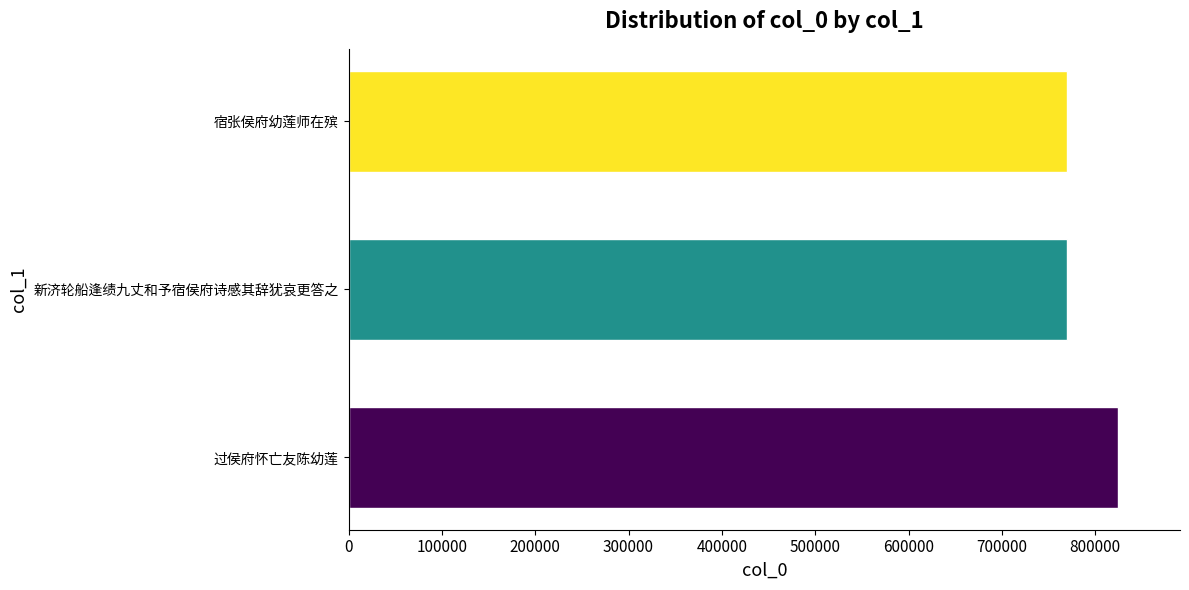

What is the difference between the maximum and second lowest values?

54743